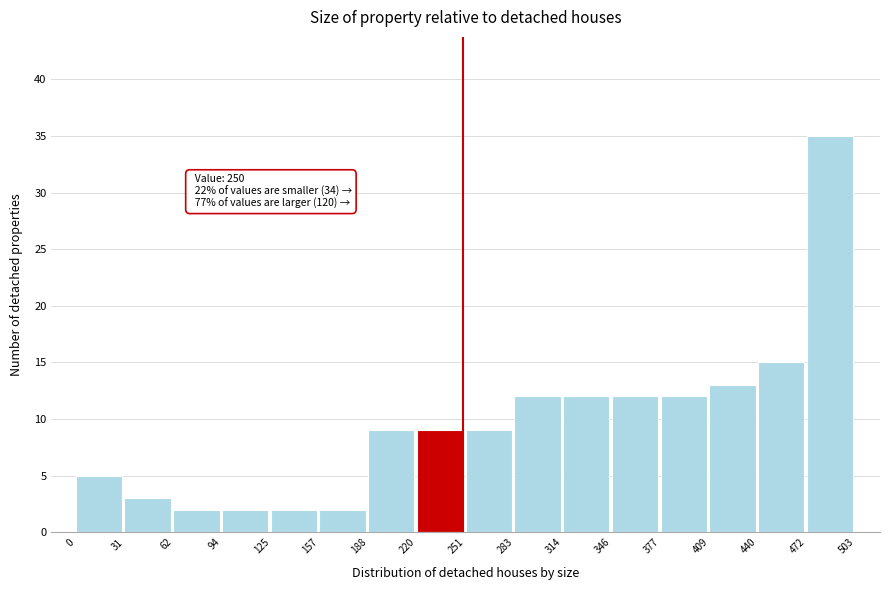

Which range on the x-axis has the tallest bar?

472 to 503